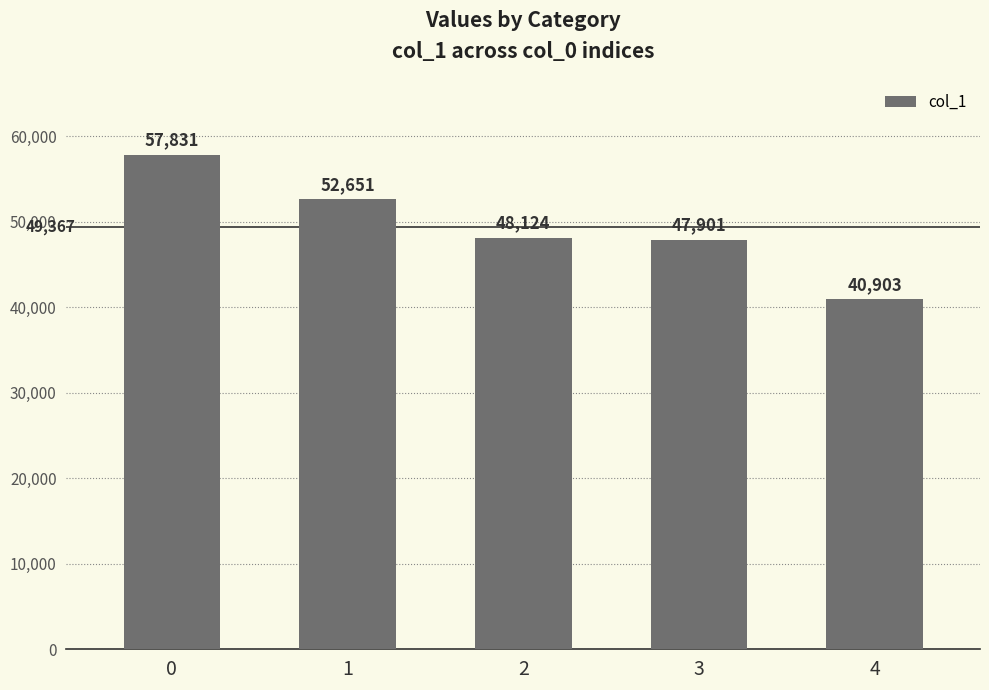

Rank the categories by value from highest to lowest.

0, 1, 2, 3, 4